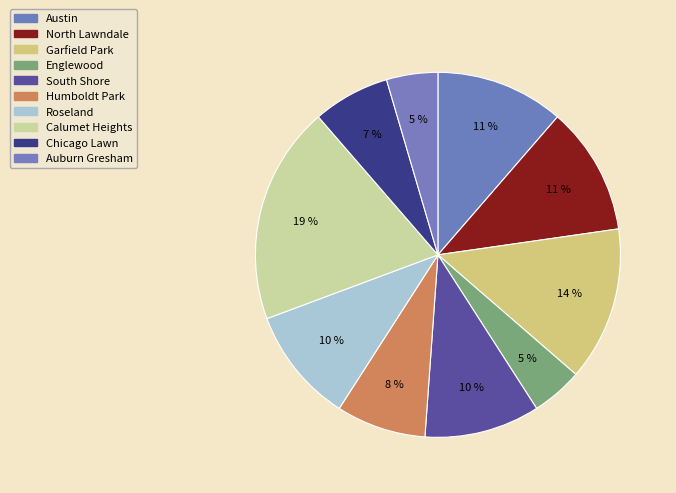

How many segments does this pie chart have?

10